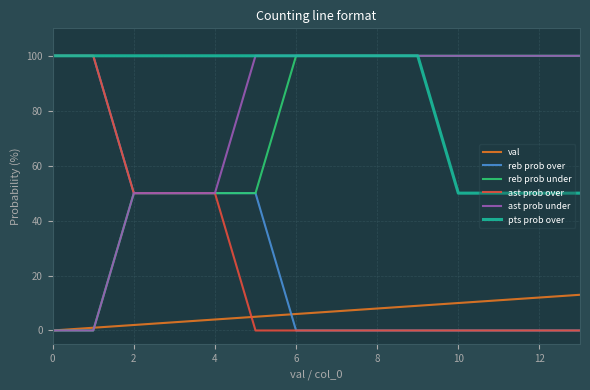

How many intersections are there between ast prob over and val?

1